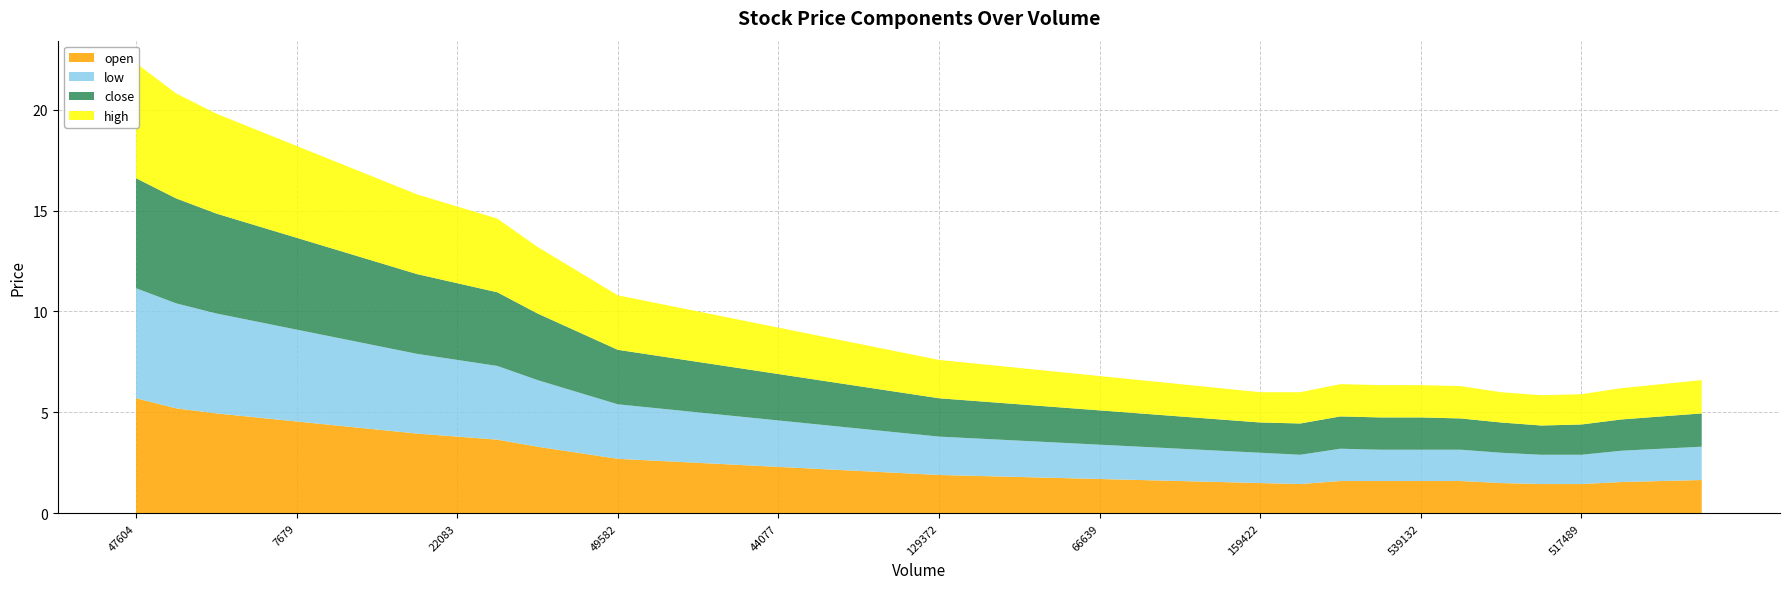

Reading left to right, extract all data points from this chart.

open: 47604=5.7	5523=5.2	8649=5.0	7789=4.8	7679=4.5	9377=4.3	31225=4.2	19467=4.0	22083=3.8	9883=3.6	34269=3.3	97945=3.0	49582=2.7	35044=2.6	26406=2.5	39039=2.4	44077=2.3	154451=2.2	83770=2.1	53413=2.0	129372=1.9	42320=1.9	31104=1.8	95281=1.8	66639=1.7	65102=1.6	91935=1.6	146901=1.6	159422=1.5	1167807=1.4	661916=1.6	1498163=1.6	539132=1.6	435133=1.6	287445=1.5	842765=1.4	517489=1.4	132992=1.6	65649=1.6	104988=1.6
low: 47604=5.5	5523=5.2	8649=5.0	7789=4.8	7679=4.5	9377=4.3	31225=4.2	19467=4.0	22083=3.8	9883=3.6	34269=3.3	97945=3.0	49582=2.7	35044=2.6	26406=2.5	39039=2.4	44077=2.3	154451=2.2	83770=2.1	53413=2.0	129372=1.9	42320=1.9	31104=1.8	95281=1.8	66639=1.7	65102=1.6	91935=1.6	146901=1.6	159422=1.5	1167807=1.4	661916=1.6	1498163=1.6	539132=1.6	435133=1.6	287445=1.5	842765=1.4	517489=1.4	132992=1.6	65649=1.6	104988=1.6
close: 47604=5.5	5523=5.2	8649=5.0	7789=4.8	7679=4.5	9377=4.3	31225=4.2	19467=4.0	22083=3.8	9883=3.6	34269=3.3	97945=3.0	49582=2.7	35044=2.6	26406=2.5	39039=2.4	44077=2.3	154451=2.2	83770=2.1	53413=2.0	129372=1.9	42320=1.9	31104=1.8	95281=1.8	66639=1.7	65102=1.6	91935=1.6	146901=1.6	159422=1.5	1167807=1.6	661916=1.6	1498163=1.6	539132=1.6	435133=1.6	287445=1.5	842765=1.4	517489=1.5	132992=1.6	65649=1.6	104988=1.6
high: 47604=5.7	5523=5.2	8649=5.0	7789=4.8	7679=4.5	9377=4.3	31225=4.2	19467=4.0	22083=3.8	9883=3.6	34269=3.3	97945=3.0	49582=2.7	35044=2.6	26406=2.5	39039=2.4	44077=2.3	154451=2.2	83770=2.1	53413=2.0	129372=1.9	42320=1.9	31104=1.8	95281=1.8	66639=1.7	65102=1.6	91935=1.6	146901=1.6	159422=1.5	1167807=1.6	661916=1.6	1498163=1.6	539132=1.6	435133=1.6	287445=1.5	842765=1.5	517489=1.5	132992=1.6	65649=1.6	104988=1.6